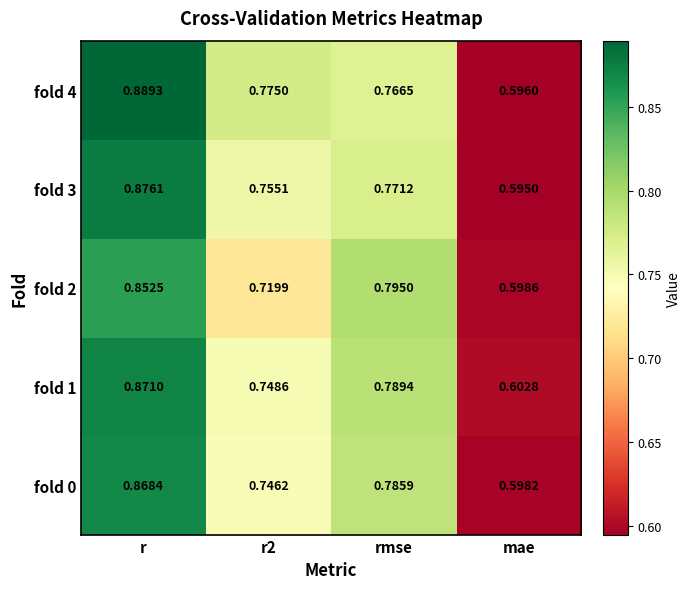

At rmse, list the series in order from smallest to largest.

fold 4, fold 3, fold 0, fold 1, fold 2